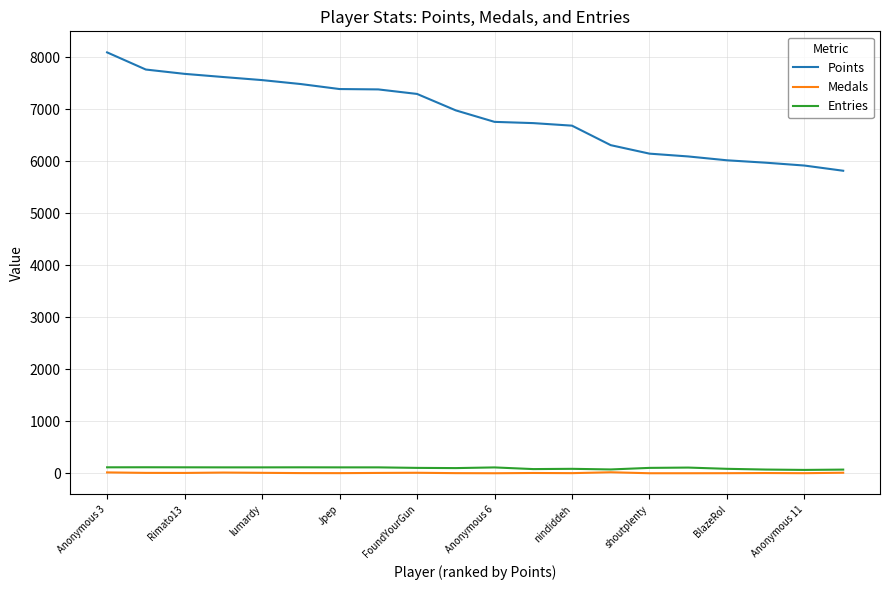

Which series has the largest total across all categories?

Points